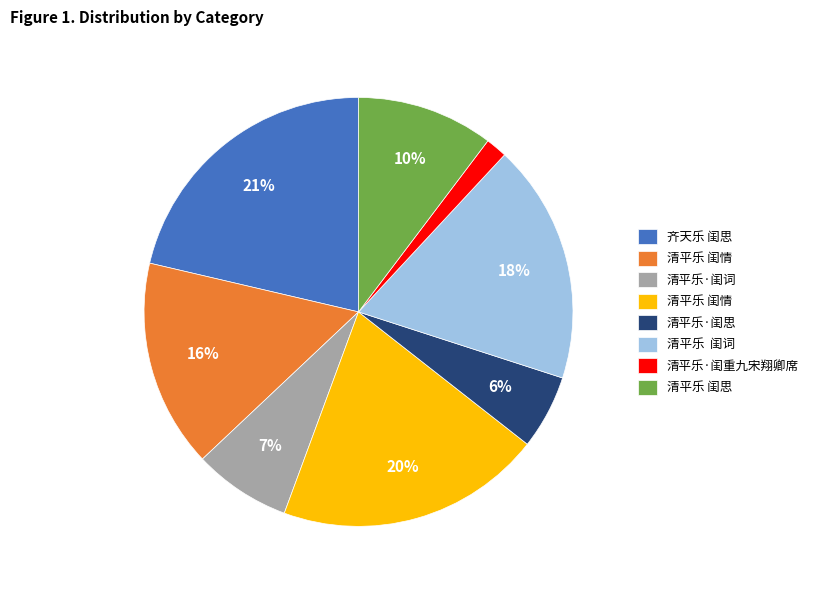

To the nearest percent, what is the average slice percentage?

12%